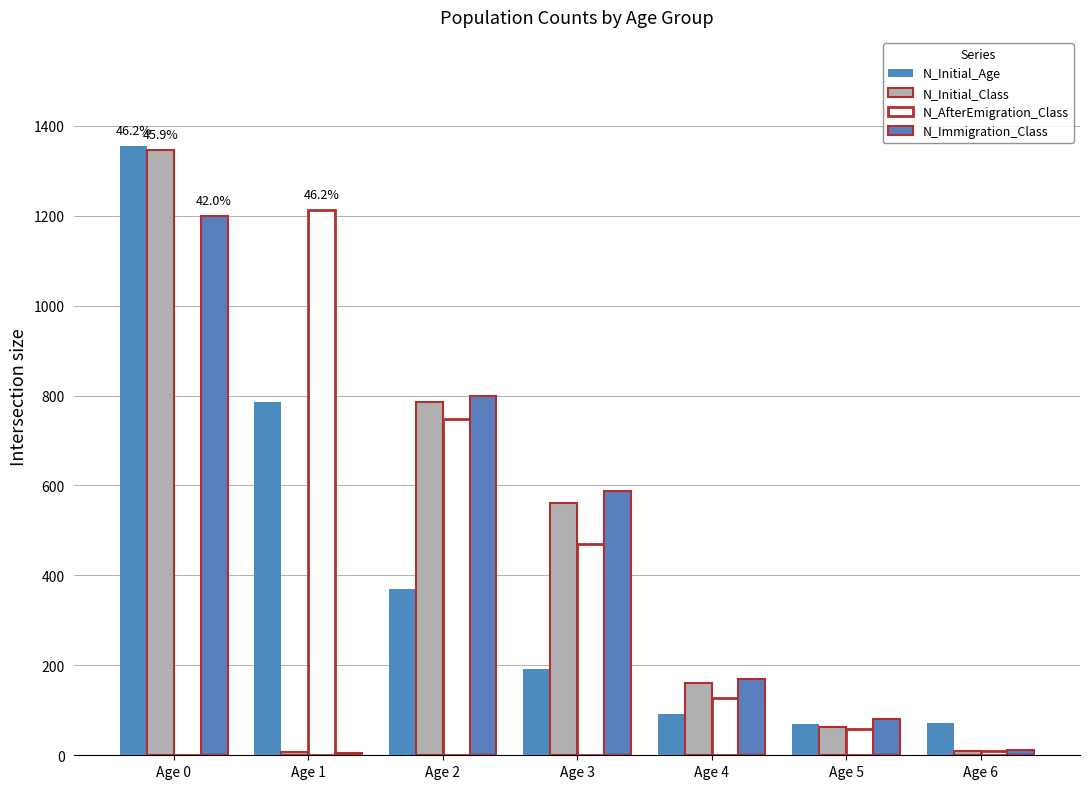

What are all the series names shown in the legend?

N_Initial_Age, N_Initial_Class, N_AfterEmigration_Class, N_Immigration_Class